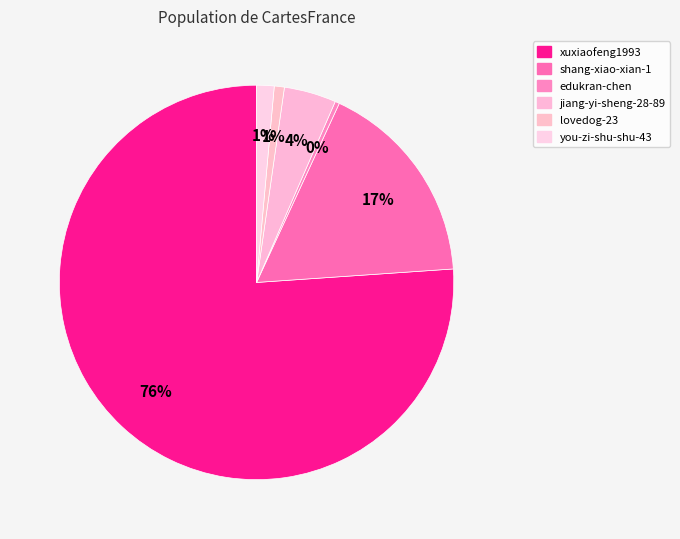

The edukran-chen slice represents 0% of the pie. True or false?

True